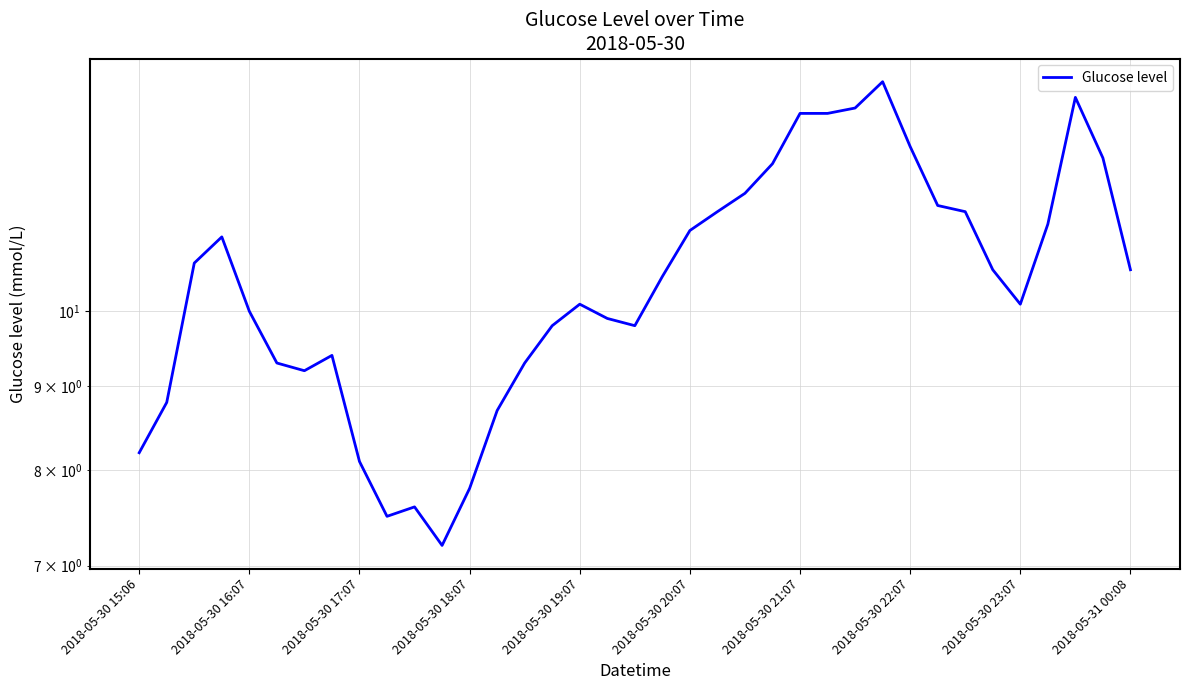

What is the difference between the values at 10 and 30?

3.9